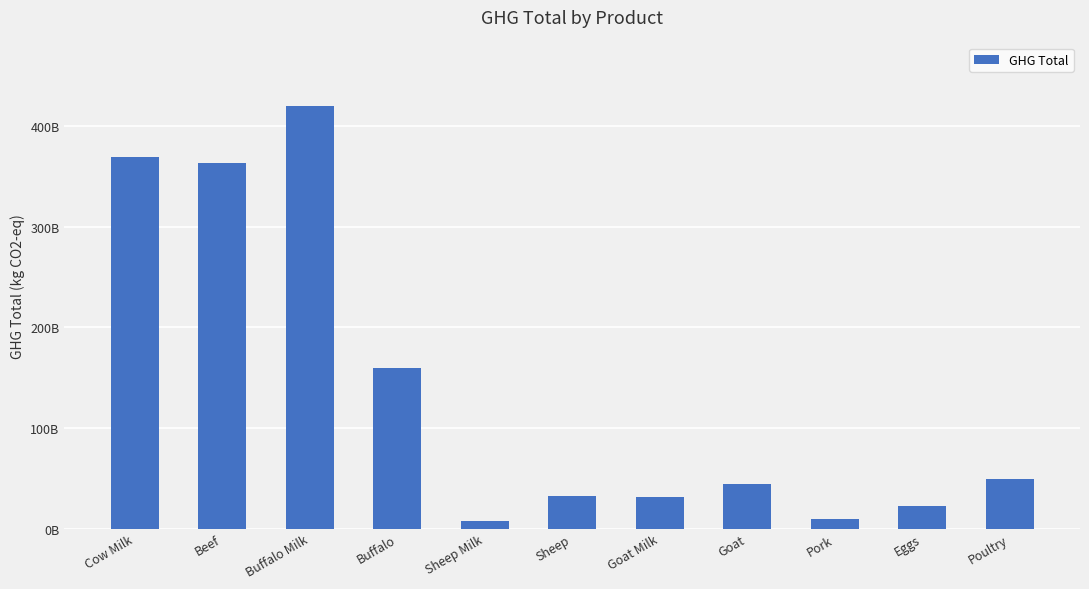

Where is the data nearest to the value 213894874369?

Buffalo